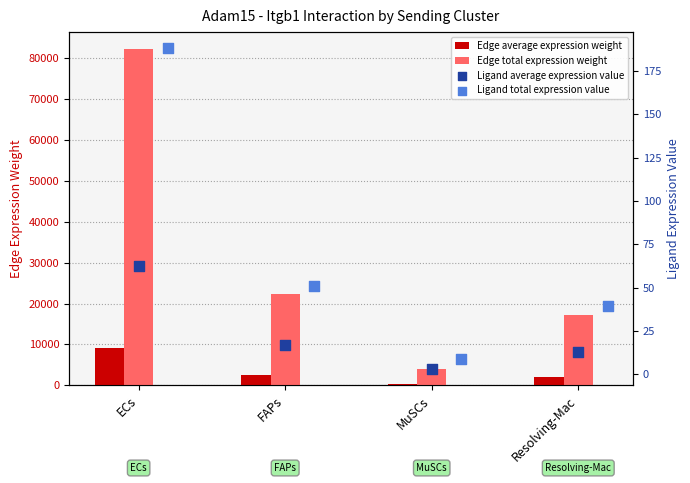

Which series contains the highest Y value?

Edge total expression weight